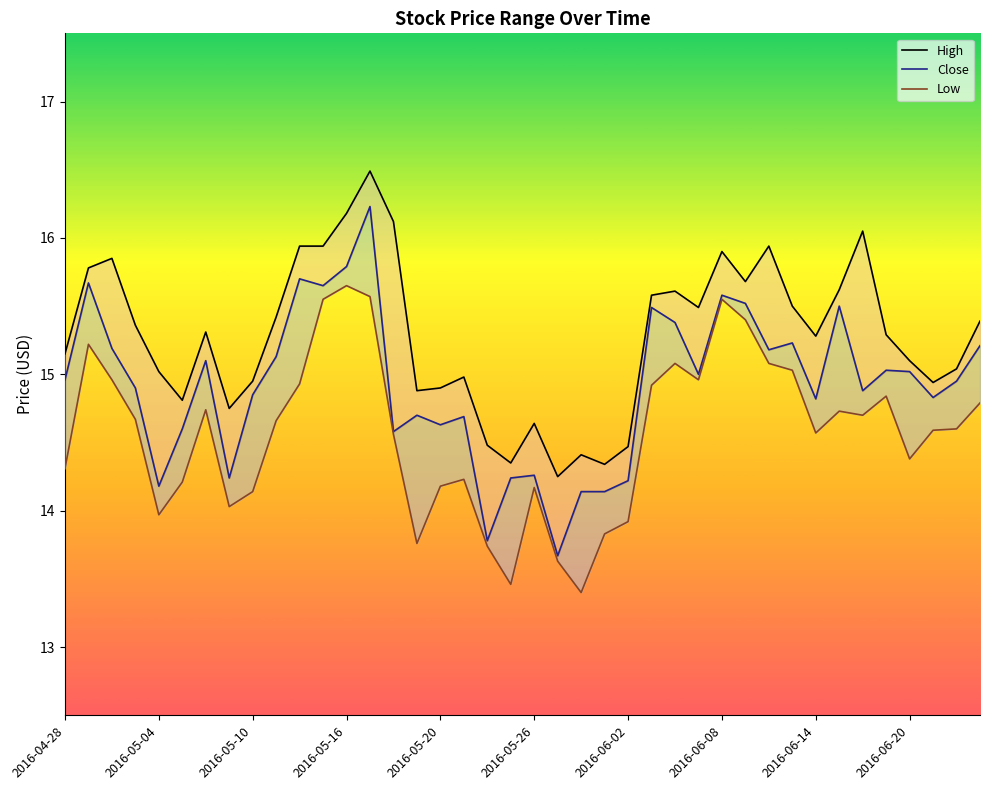

True or false: High has a value of 14.5 at 2016-06-02.

True